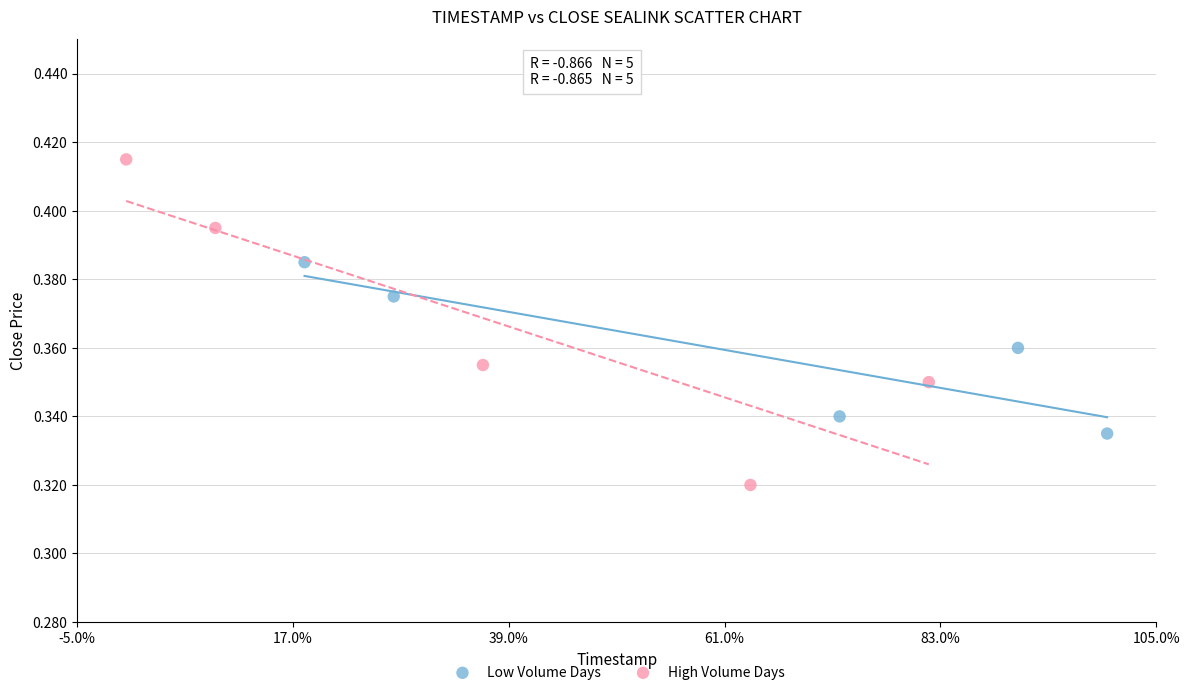

What are all the series names shown in the legend?

Low Volume Days, High Volume Days